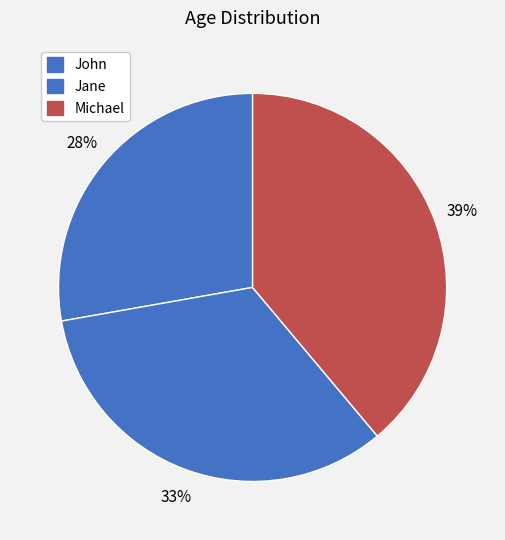

Does Jane represent more than half of the total?

No